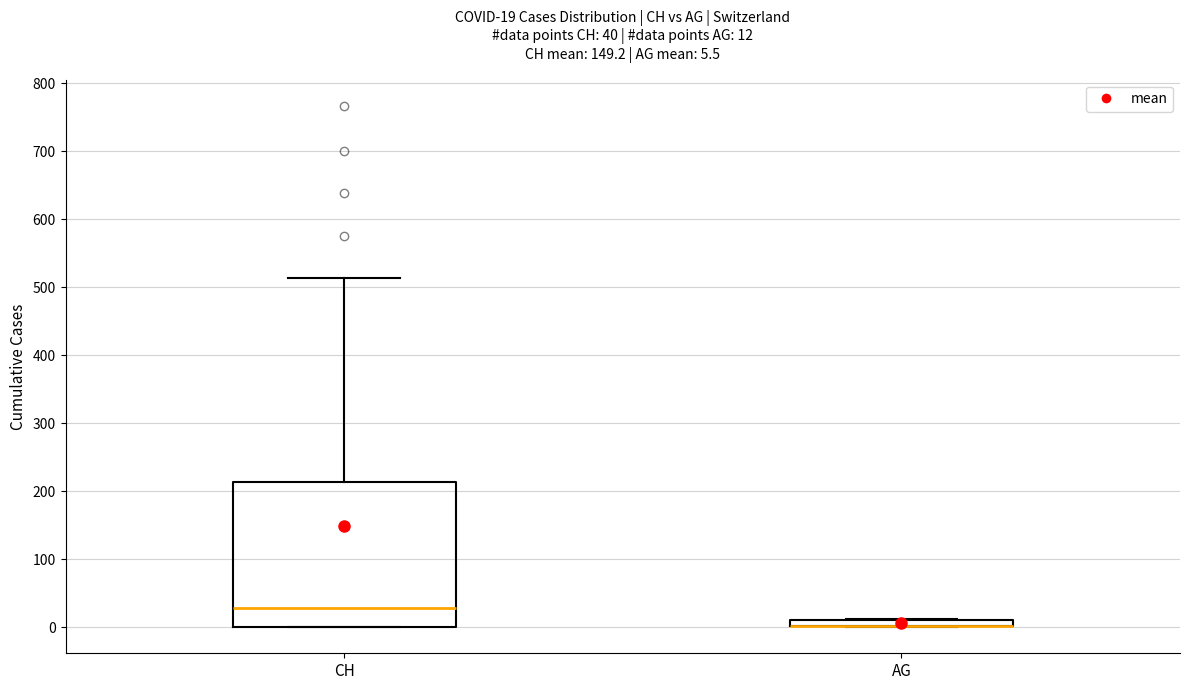

Comparing the boxes themselves (not the whiskers), which one is the tallest?

CH